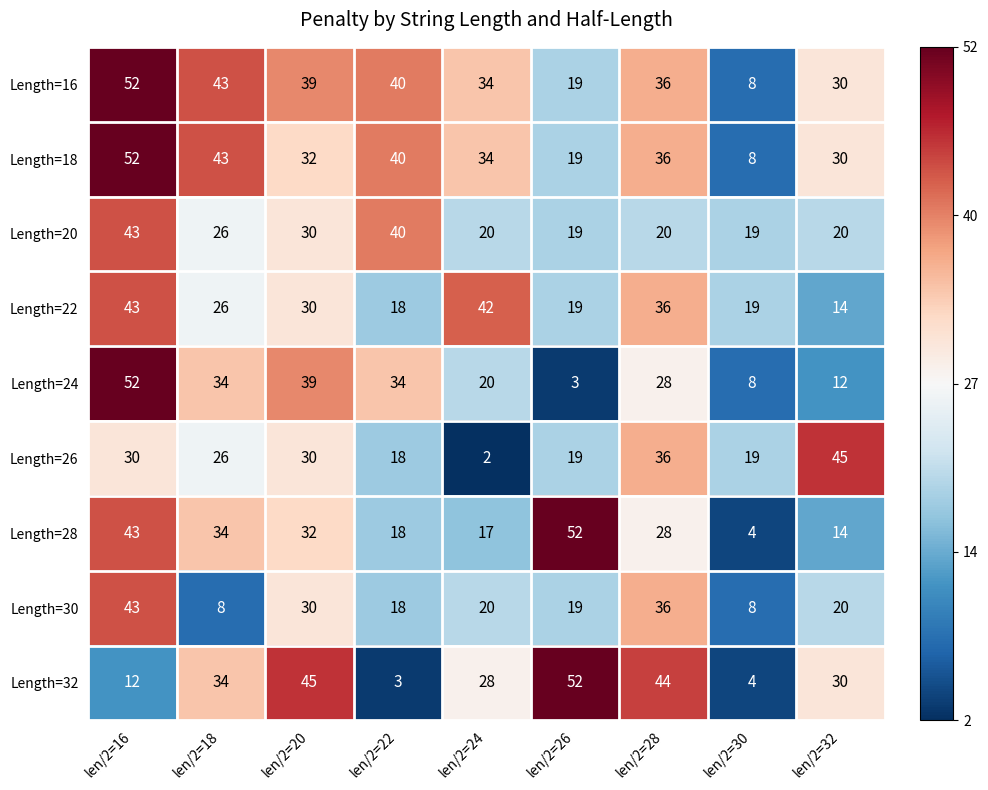

At which label is Length=22 closest to 28?

len/2=18